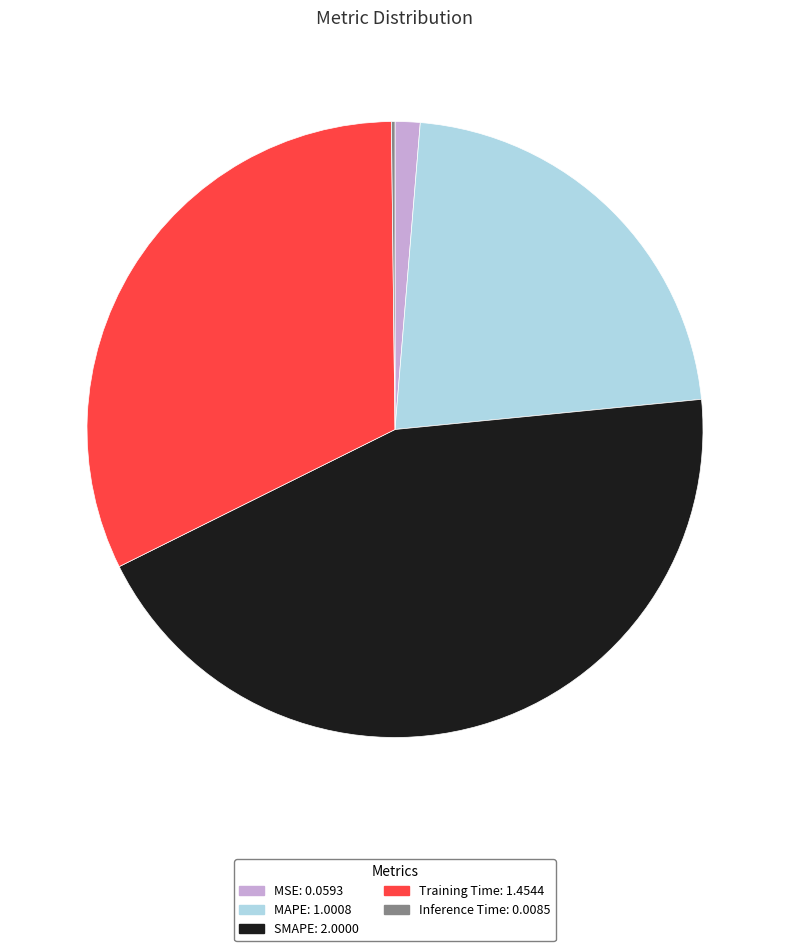

Does any single category account for the majority?

No